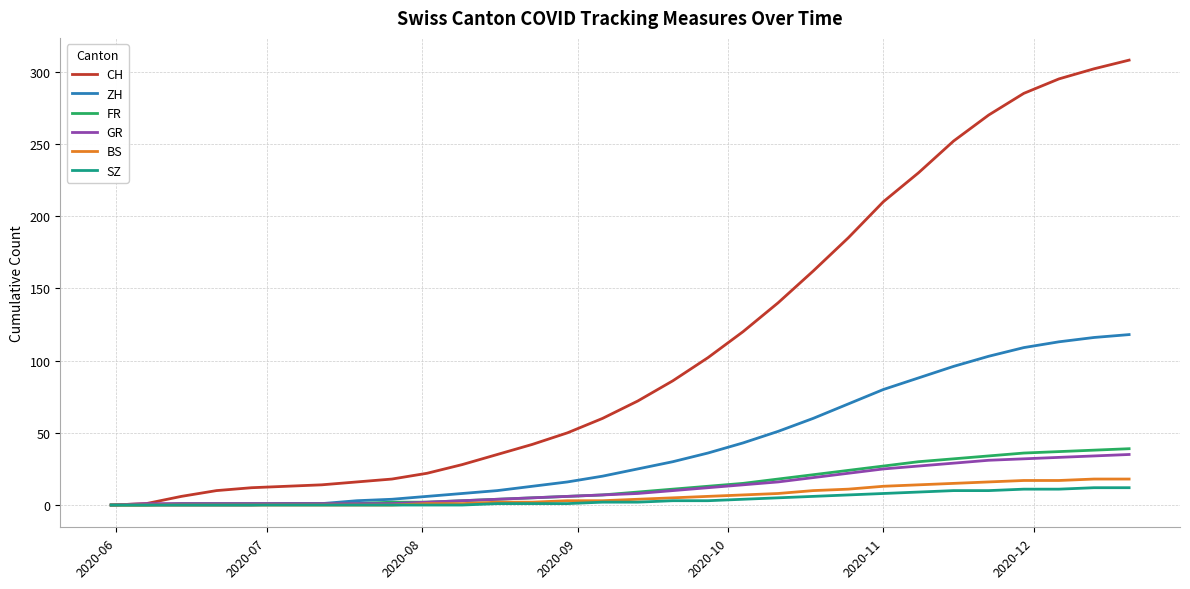

Count the number of data series in this chart.

6